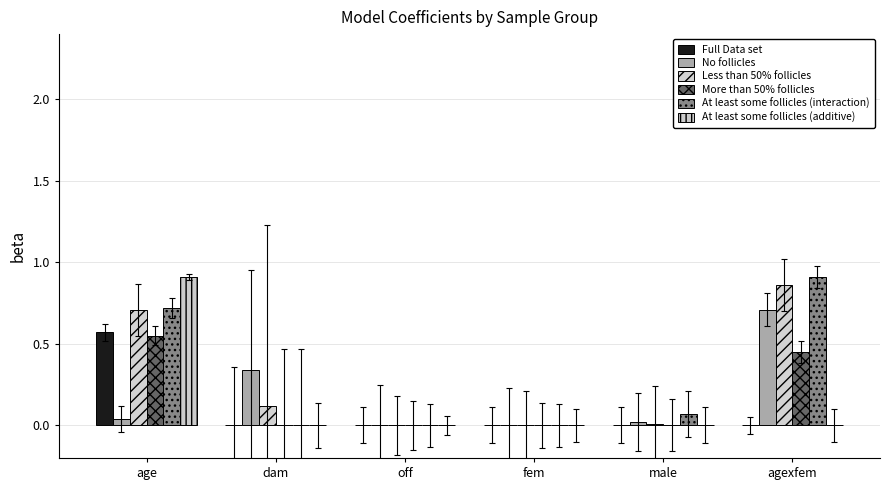

How many distinct data groups are displayed?

6